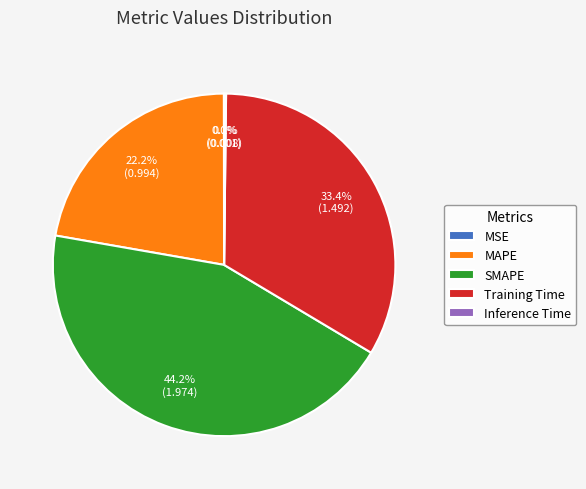

Is the sum of SMAPE and Training Time greater than half?

Yes